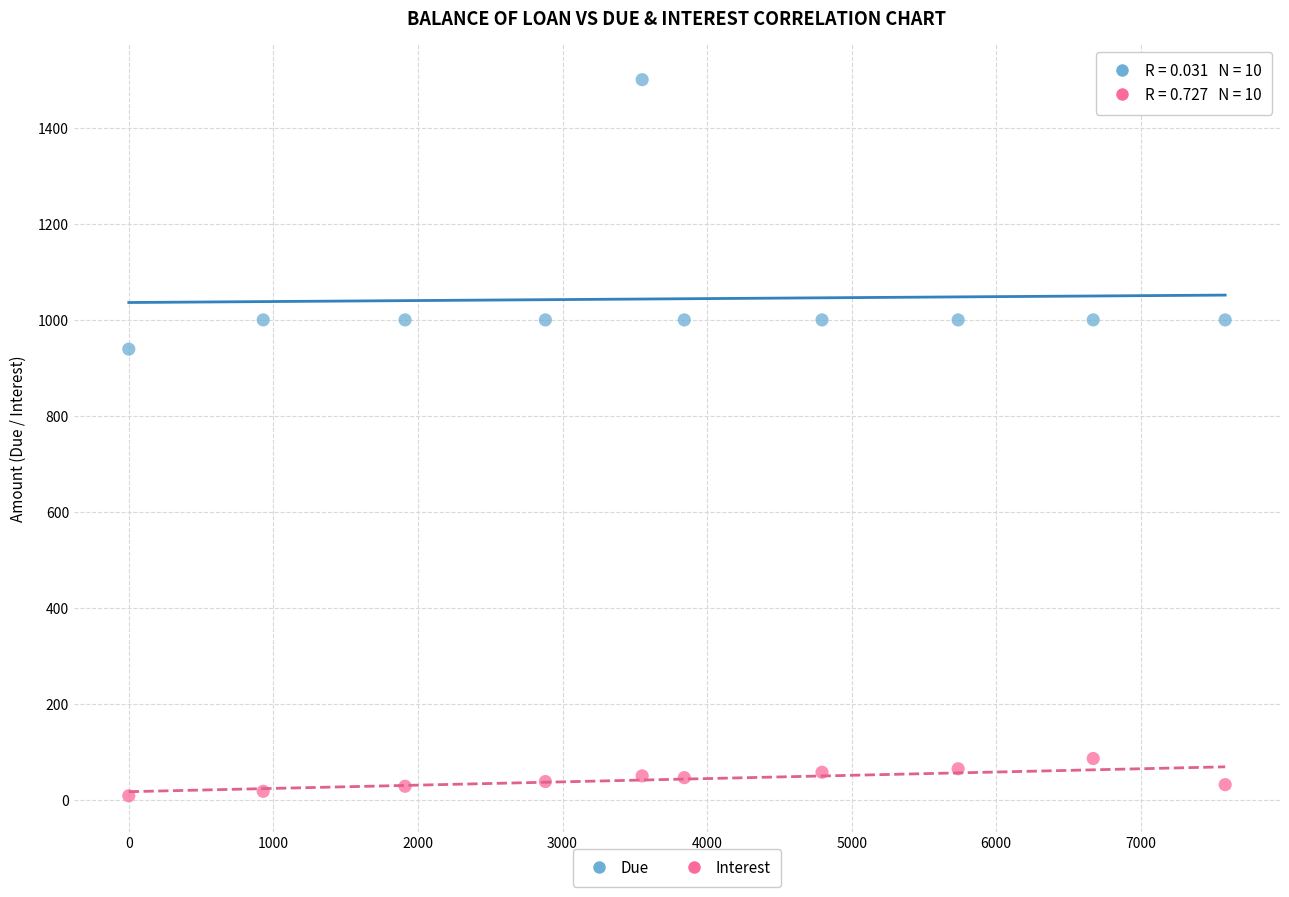

Across all data points, what is the range of X values (max minus min)?

7583.6